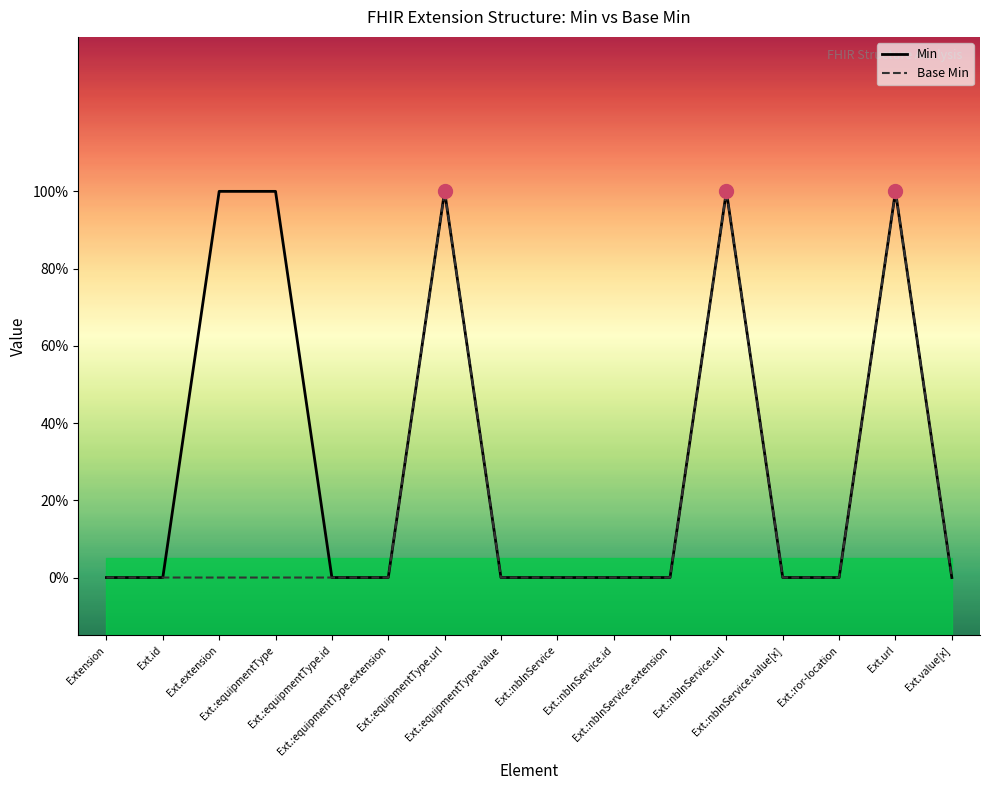

What are all the series names shown in the legend?

Min, Base Min